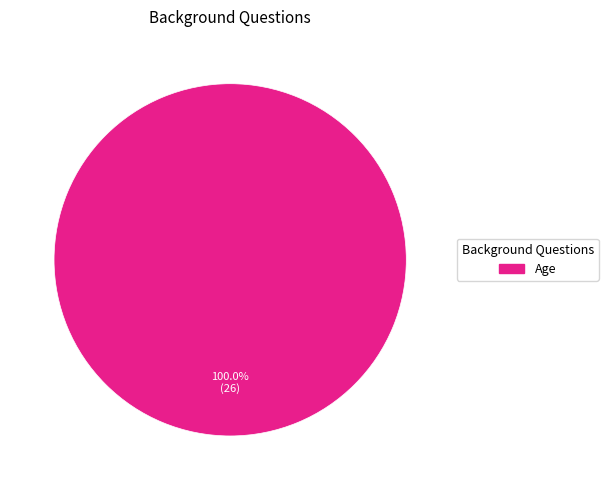

Is there a majority slice in this chart?

Yes